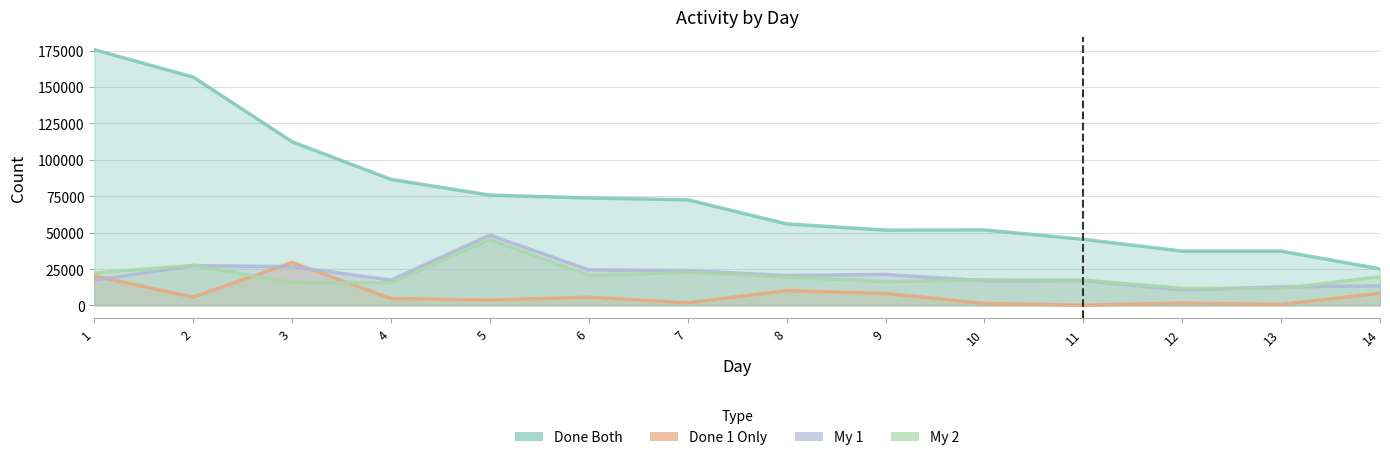

True or false: My 1 and Done Both intersect in this chart.

False